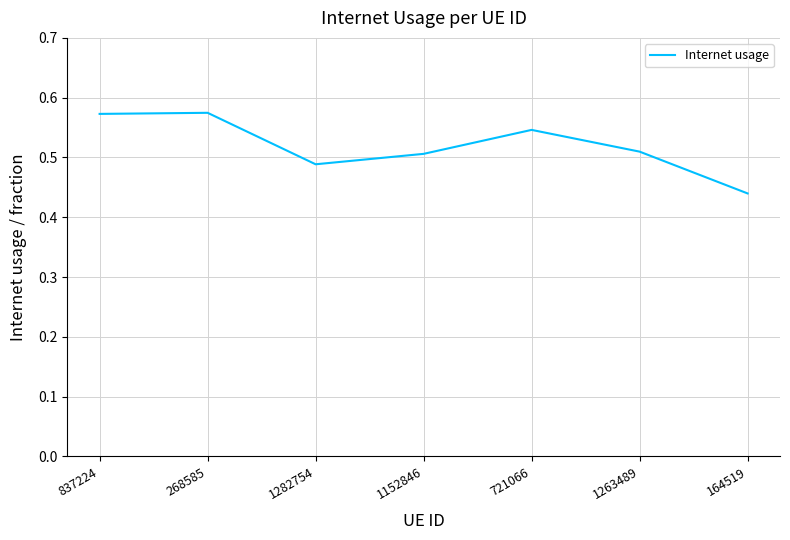

Which category has the lowest value across all series?

164519